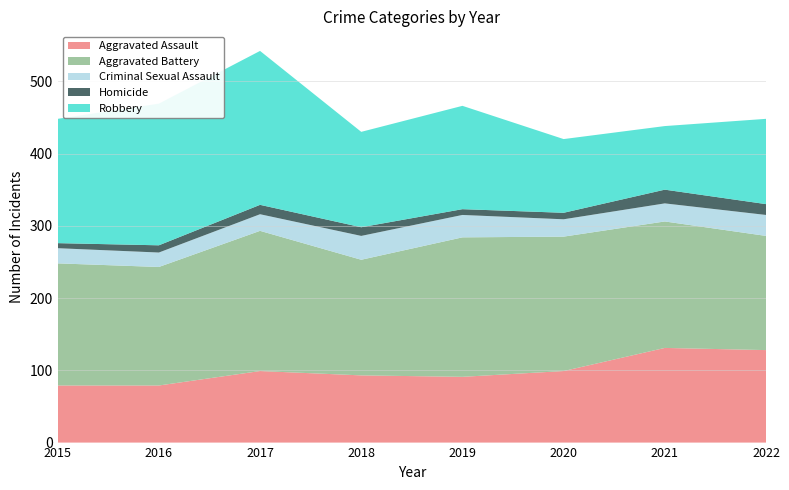

Reading left to right, extract all data points from this chart.

Aggravated Assault: 2015=79	2016=79	2017=99	2018=93	2019=91	2020=99	2021=131	2022=128
Aggravated Battery: 2015=169	2016=164	2017=194	2018=160	2019=193	2020=186	2021=175	2022=158
Criminal Sexual Assault: 2015=21	2016=20	2017=23	2018=33	2019=31	2020=24	2021=25	2022=29
Homicide: 2015=7	2016=10	2017=13	2018=12	2019=8	2020=9	2021=19	2022=15
Robbery: 2015=172	2016=196	2017=213	2018=132	2019=143	2020=102	2021=88	2022=118